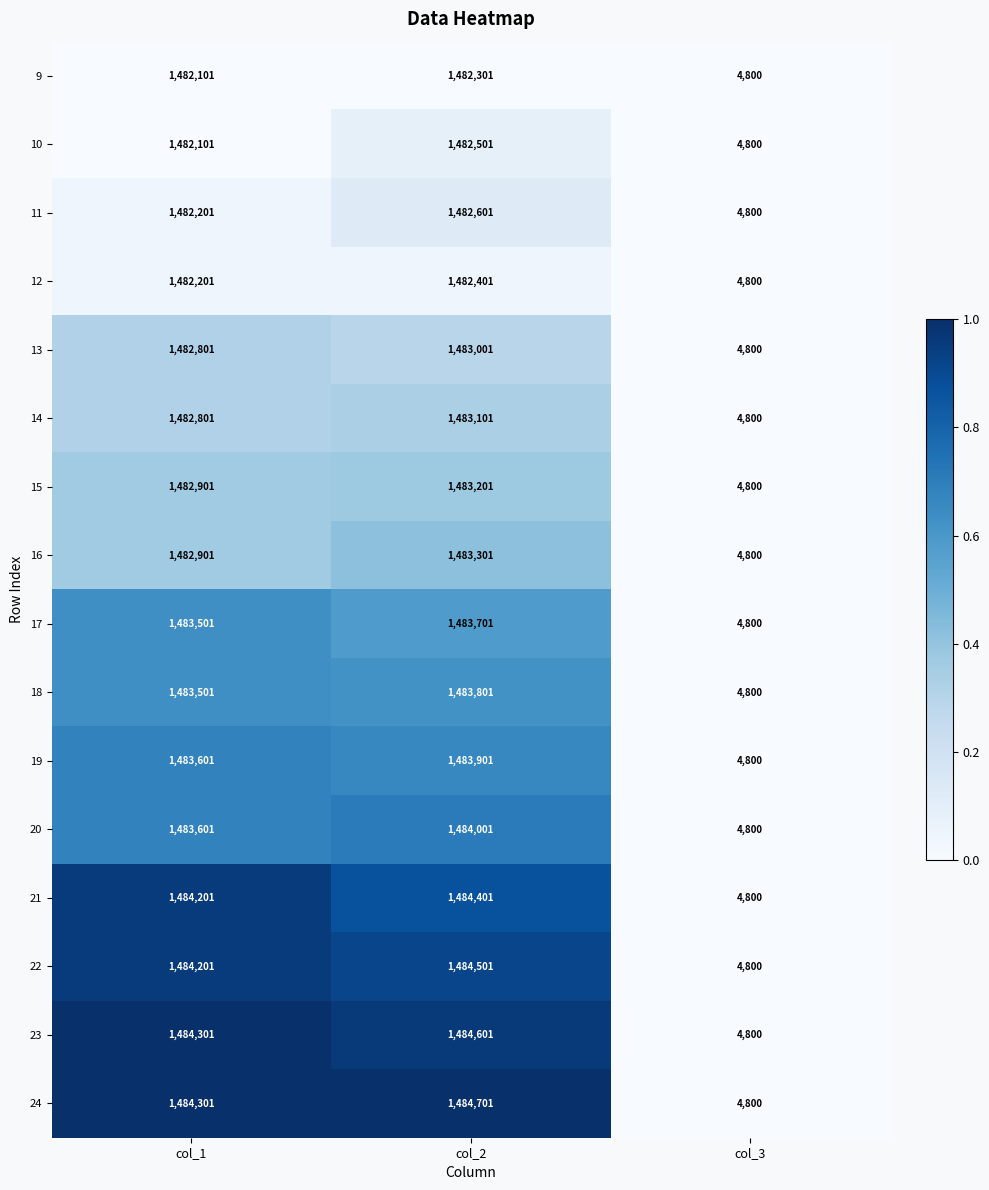

The 11 series shows 4800 at col_3. True or false?

True